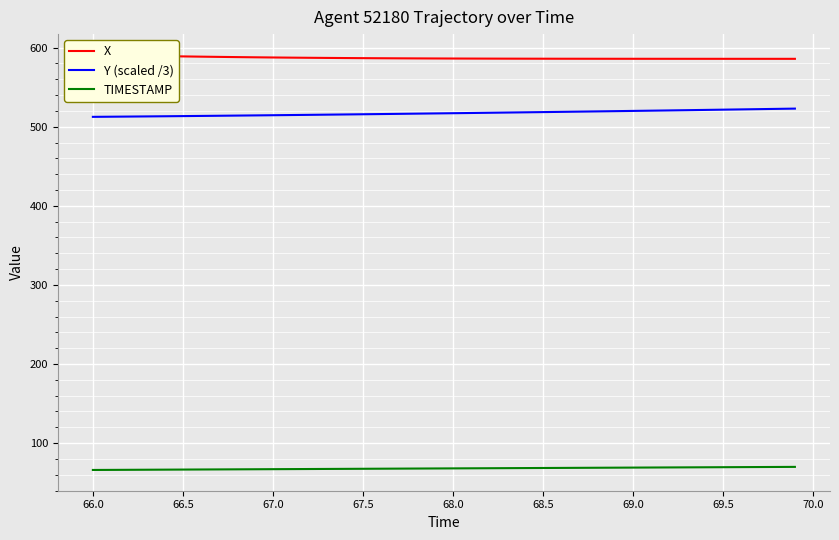

What is the highest value of the TIMESTAMP series?

69.9